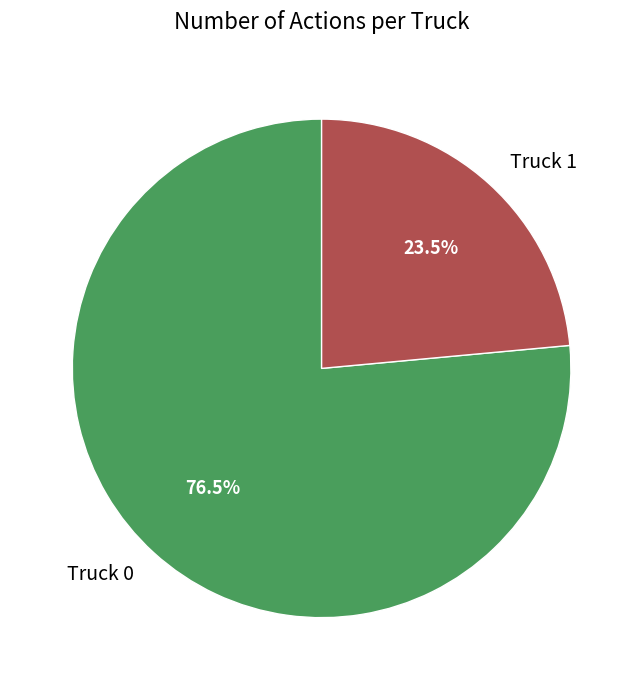

Which category accounts for the majority?

Truck 0